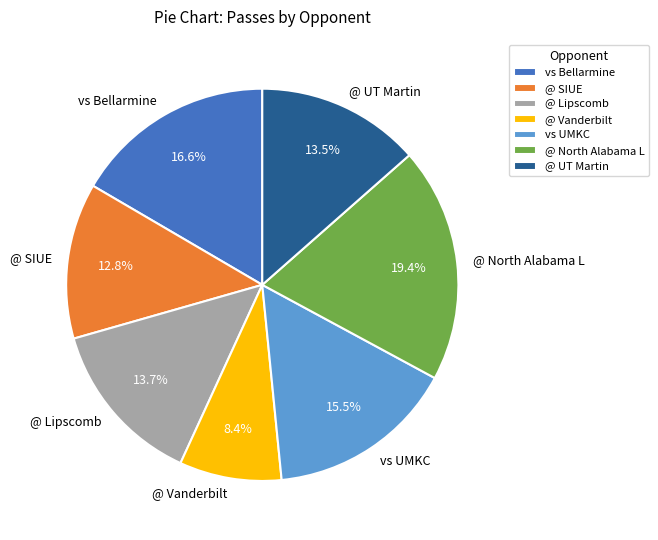

What percentage is NOT represented by @ SIUE?

87.2%